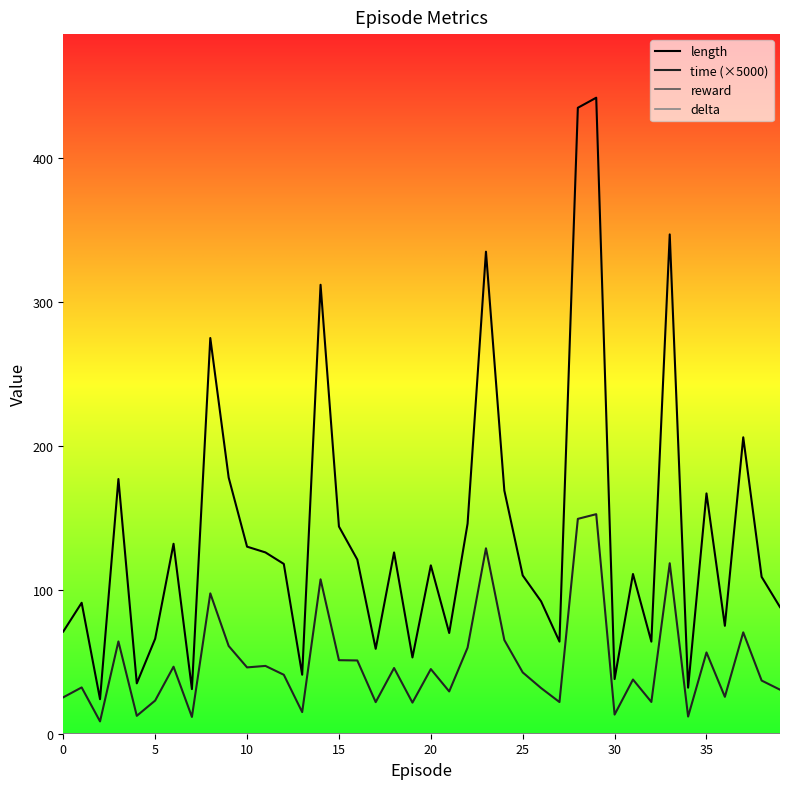

Which category has the highest value in the time (×5000) series?

29